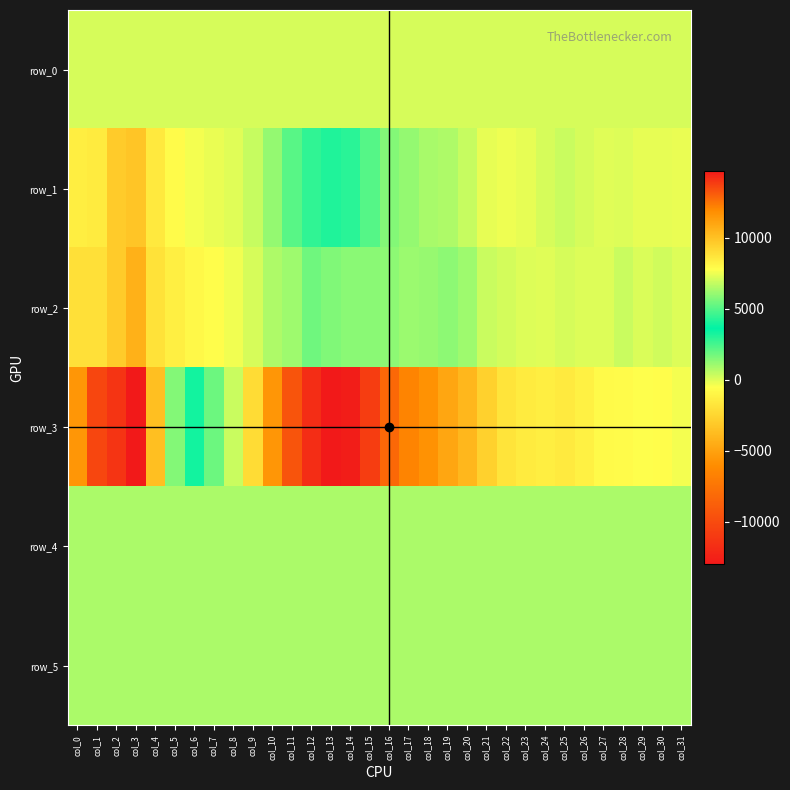

Rank the series at col_7 from lowest to highest value.

row_2, row_1, row_0, row_4, row_5, row_3